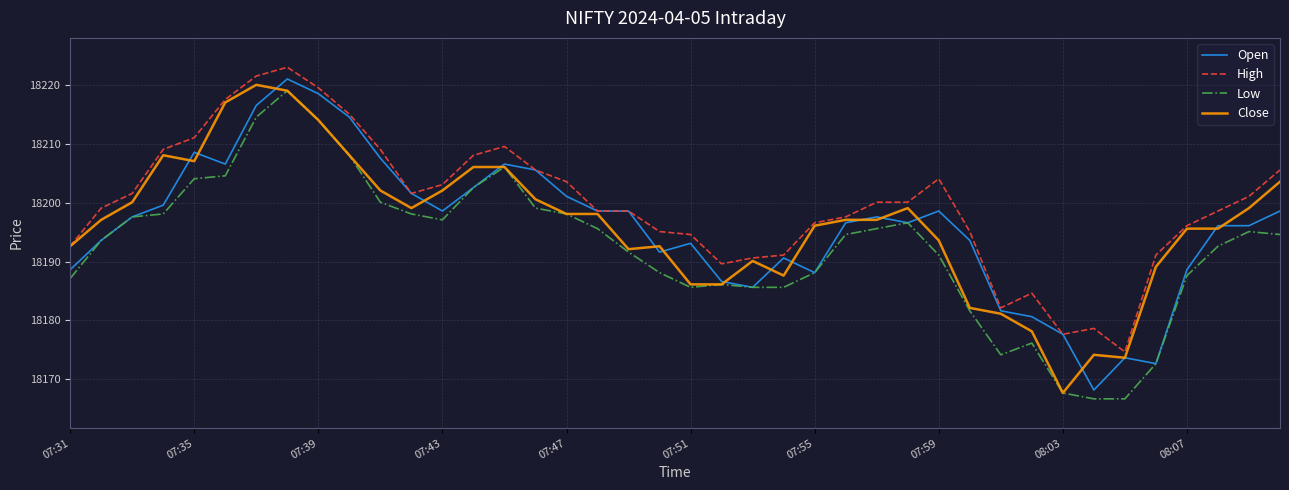

Reading left to right, transcribe all the data shown in this chart.

Open: 18188.6	18193.6	18197.6	18199.6	18208.6	18206.6	18216.6	18221.1	18218.6	18214.6	18207.6	18201.6	18198.6	18202.6	18206.6	18205.6	18201.1	18198.6	18198.6	18191.6	18193.1	18186.6	18185.6	18190.6	18188.1	18196.6	18197.6	18196.6	18198.6	18193.6	18181.6	18180.6	18177.6	18168.1	18173.6	18172.6	18188.6	18196.1	18196.1	18198.6
High: 18192.6	18199.1	18201.6	18209.1	18211.1	18217.6	18221.6	18223.1	18219.6	18215.1	18209.1	18201.6	18203.1	18208.1	18209.6	18205.6	18203.6	18198.6	18198.6	18195.1	18194.6	18189.6	18190.6	18191.1	18196.6	18197.6	18200.1	18200.1	18204.1	18195.1	18182.1	18184.6	18177.6	18178.6	18174.6	18191.1	18196.1	18198.6	18201.1	18205.6
Low: 18187.1	18193.6	18197.6	18198.1	18204.1	18204.6	18214.6	18219.1	18214.1	18208.1	18200.1	18198.1	18197.1	18202.6	18206.1	18199.1	18198.1	18195.6	18191.6	18188.1	18185.6	18186.1	18185.6	18185.6	18188.1	18194.6	18195.6	18196.6	18191.1	18181.6	18174.1	18176.1	18167.6	18166.6	18166.6	18172.6	18187.6	18192.6	18195.1	18194.6
Close: 18192.6	18197.1	18200.1	18208.1	18207.1	18217.1	18220.1	18219.1	18214.1	18208.1	18202.1	18199.1	18202.1	18206.1	18206.1	18200.6	18198.1	18198.1	18192.1	18192.6	18186.1	18186.1	18190.1	18187.6	18196.1	18197.1	18197.1	18199.1	18193.6	18182.1	18181.1	18178.1	18167.6	18174.1	18173.6	18189.1	18195.6	18195.6	18199.1	18203.6